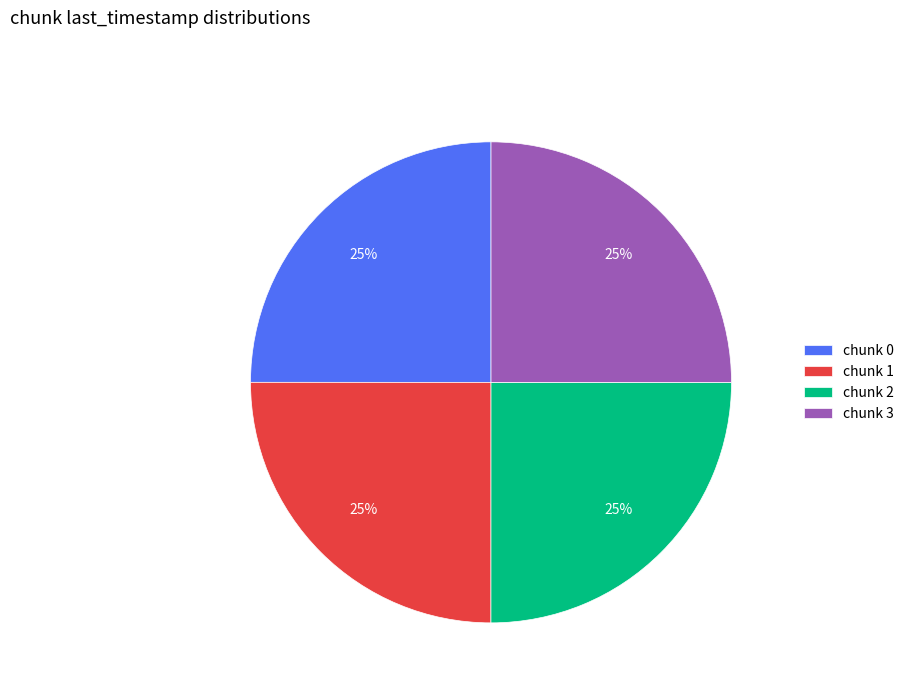

What is the ratio of the value at chunk 0 to the value at chunk 2?

1.0